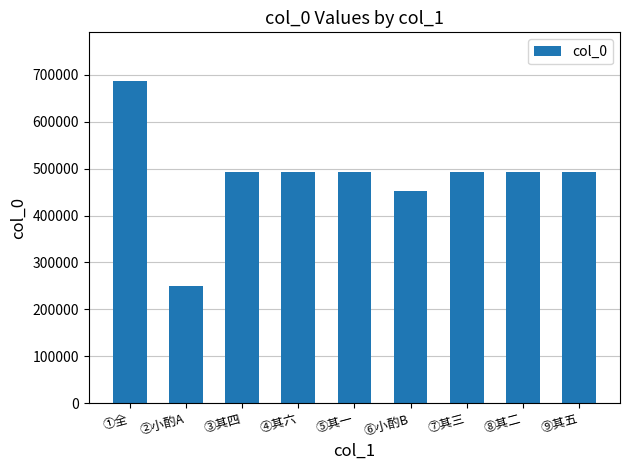

At which label is the value closest to 468831?

⑥小酌B